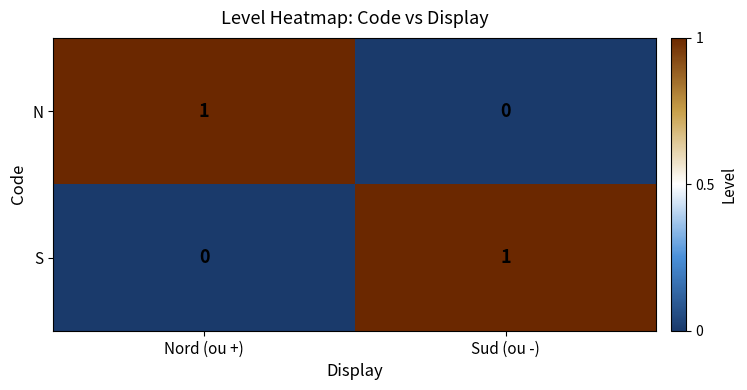

The S series shows 0 at Nord (ou +). True or false?

True